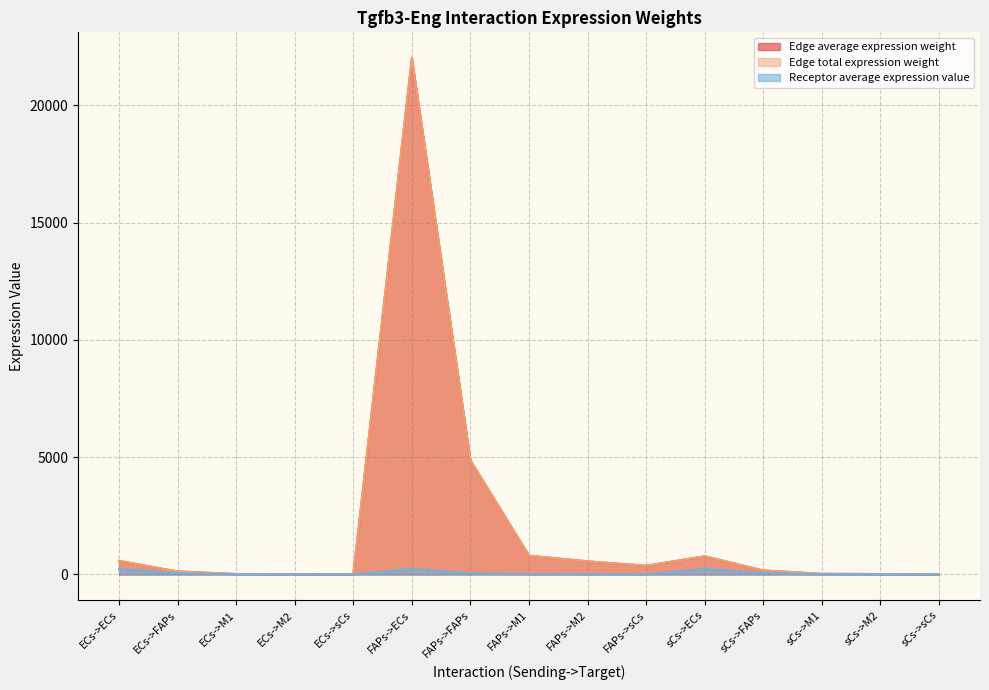

True or false: Edge average expression weight and Receptor average expression value cross at least once.

False